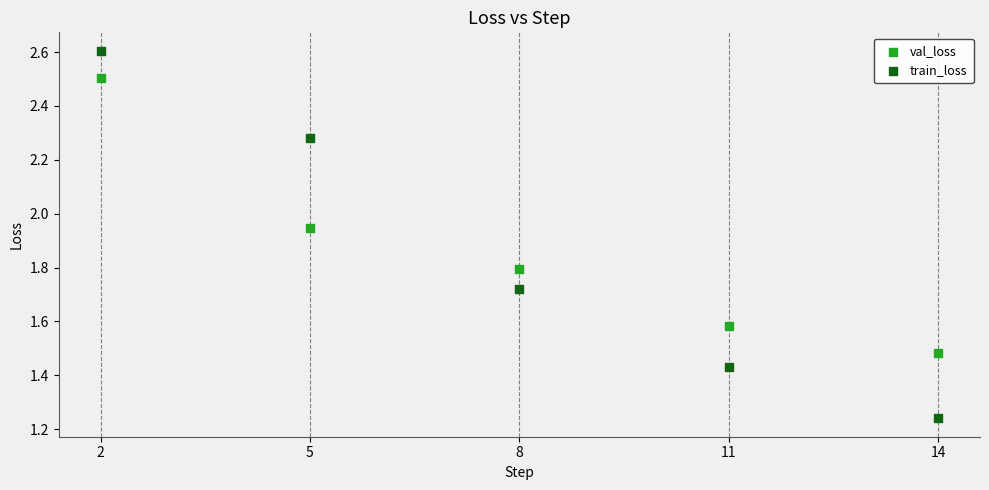

What are all the series names shown in the legend?

val_loss, train_loss